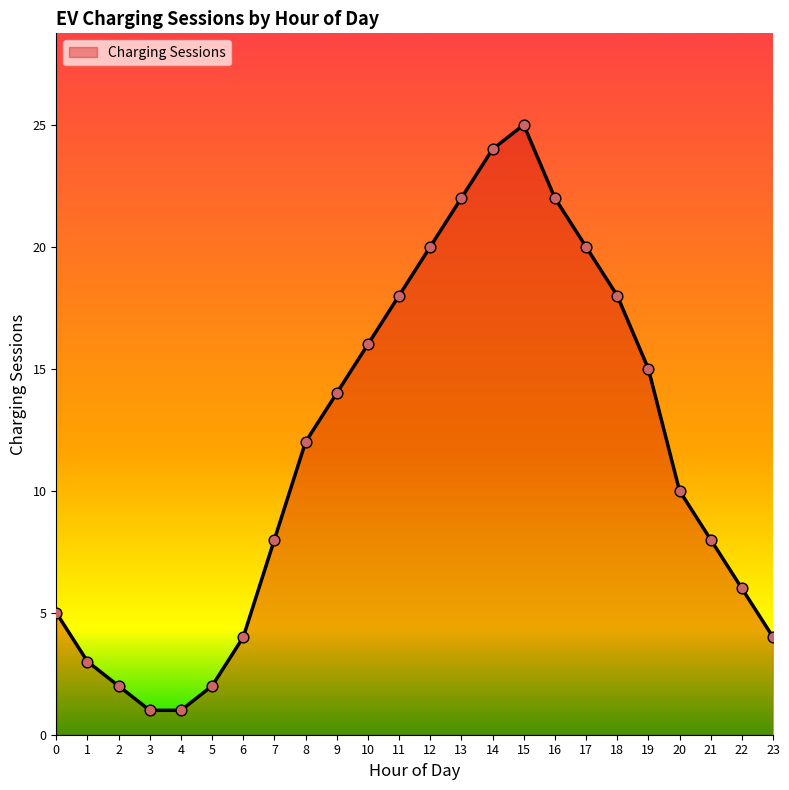

What is the ratio of the value at 3 to the value at 18?

0.1